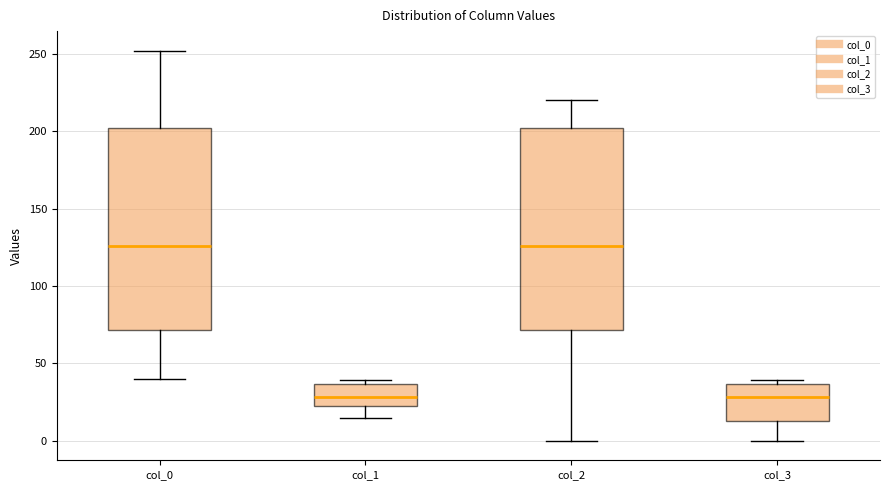

Where is the lower edge of the box for col_1 on the y-axis? The values are not printed on the chart, so give them approximately, as read against the axis.

20